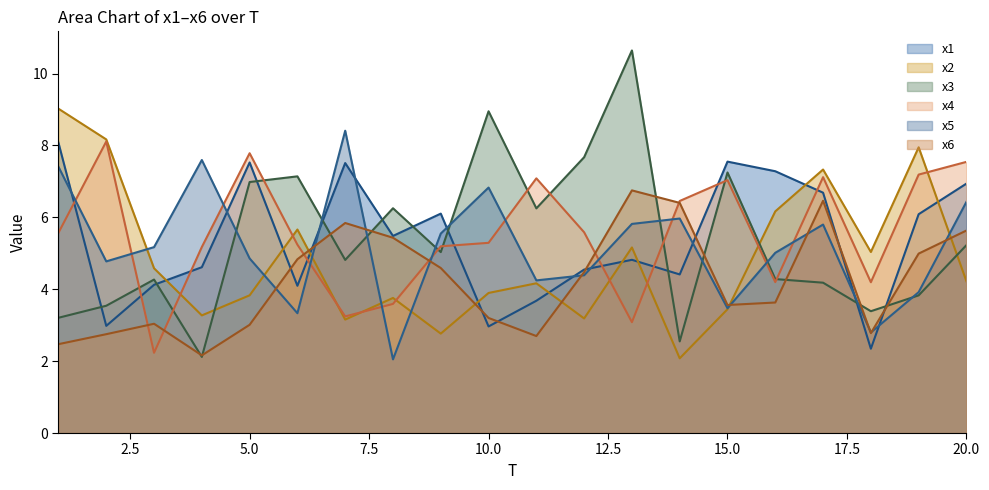

How many lines are shown in the chart?

6